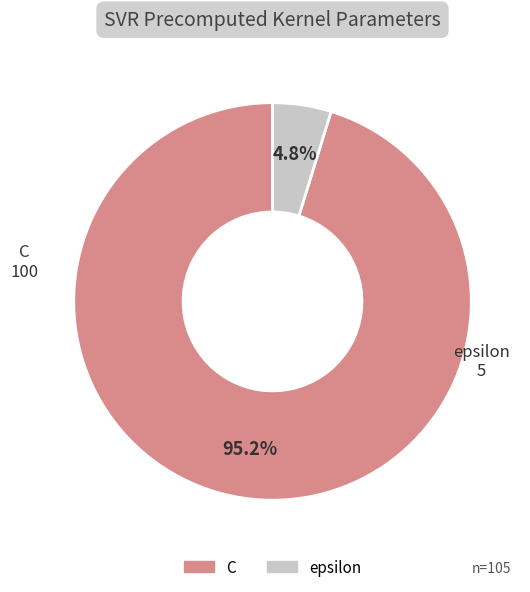

What is the largest slice in the pie chart?

C